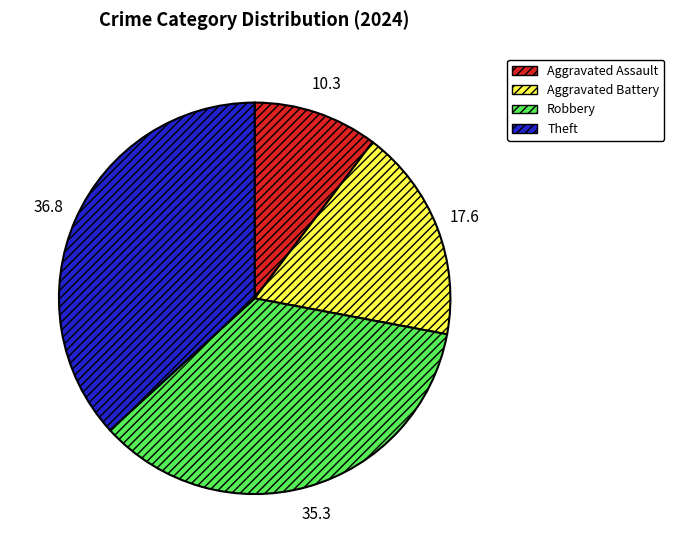

Rank the categories by value from lowest to highest.

Aggravated Assault, Aggravated Battery, Robbery, Theft